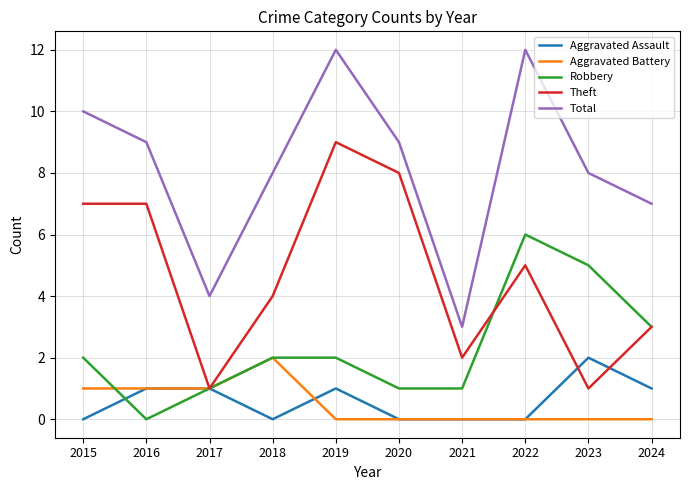

True or false: Aggravated Assault and Robbery cross at least once.

True